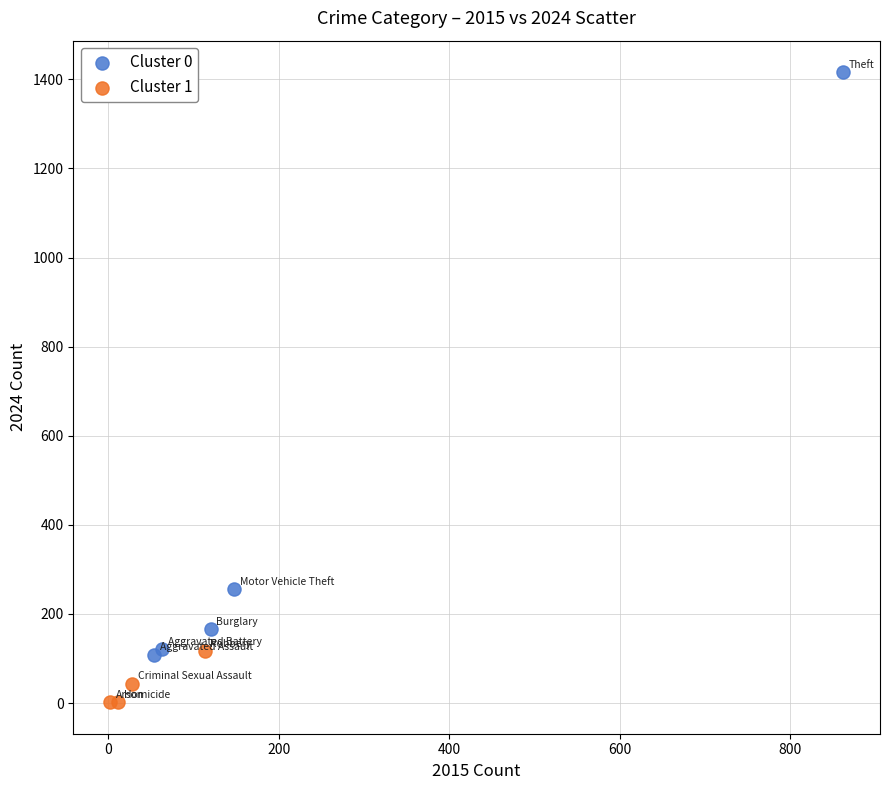

Which series reaches the minimum Y coordinate?

Cluster 1